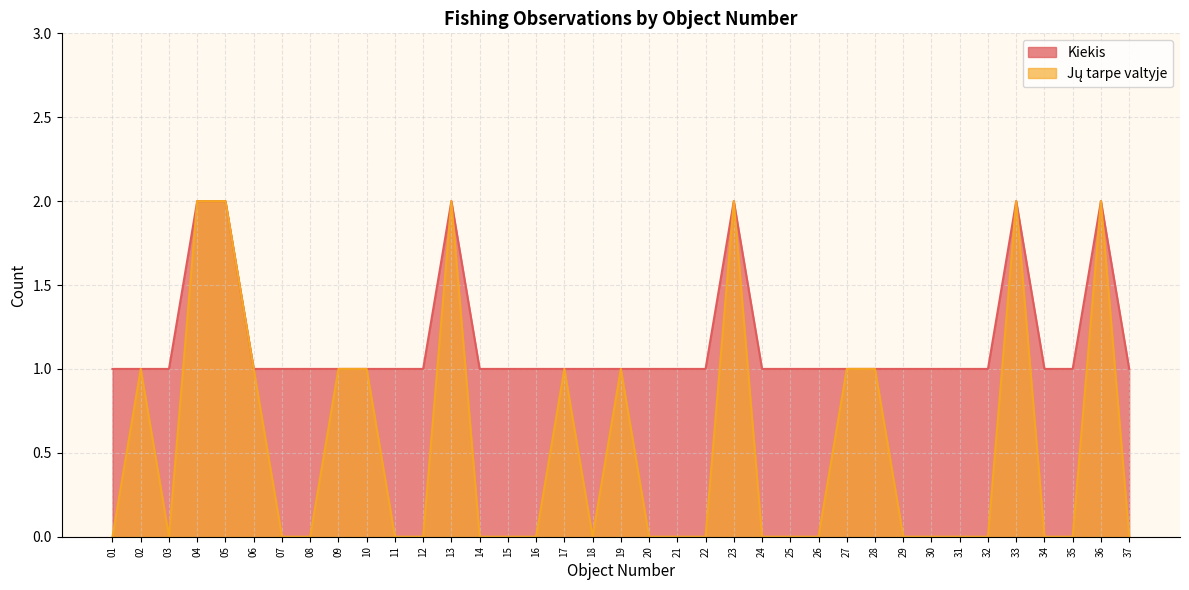

True or false: Kiekis and Jų tarpe valtyje intersect in this chart.

False